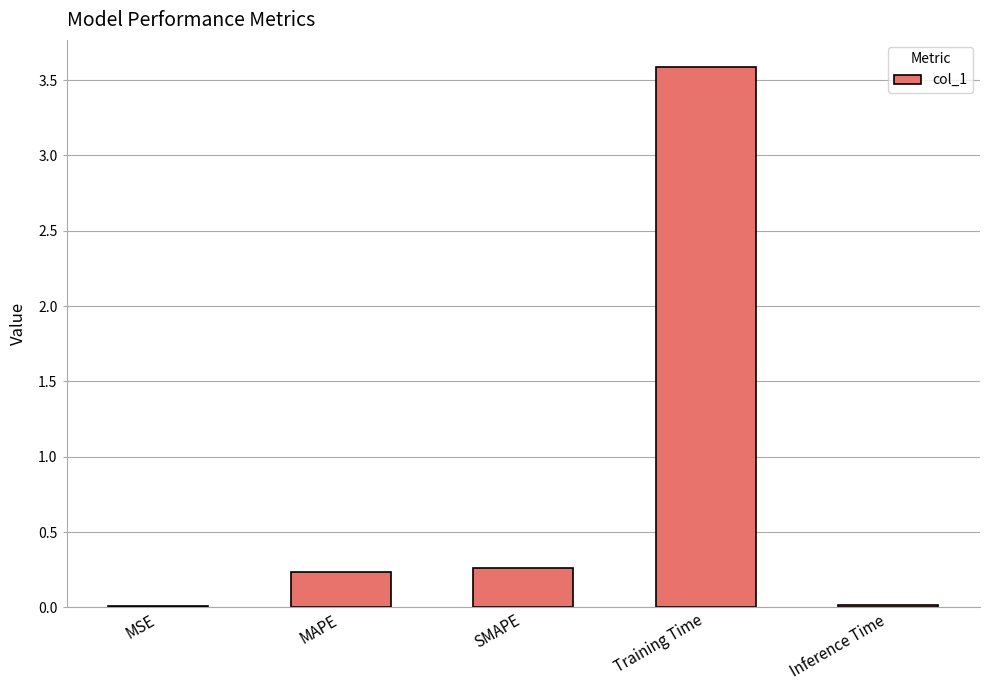

Which has a higher value, MAPE or Training Time?

Training Time